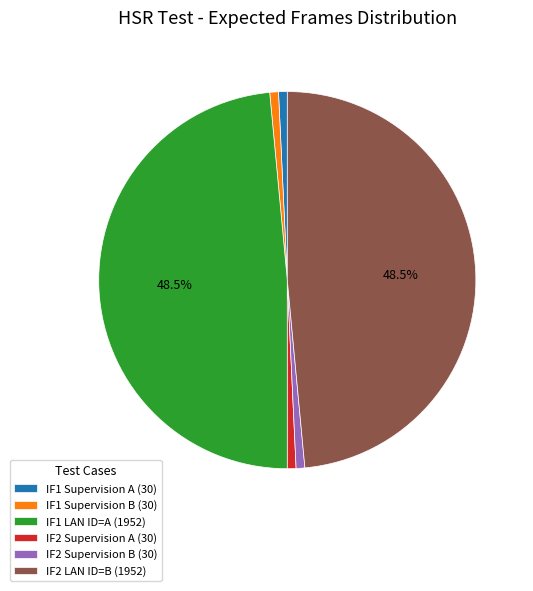

Combined, do IF2 LAN ID=B (1952) and IF1 Supervision A (30) account for over 50%?

No